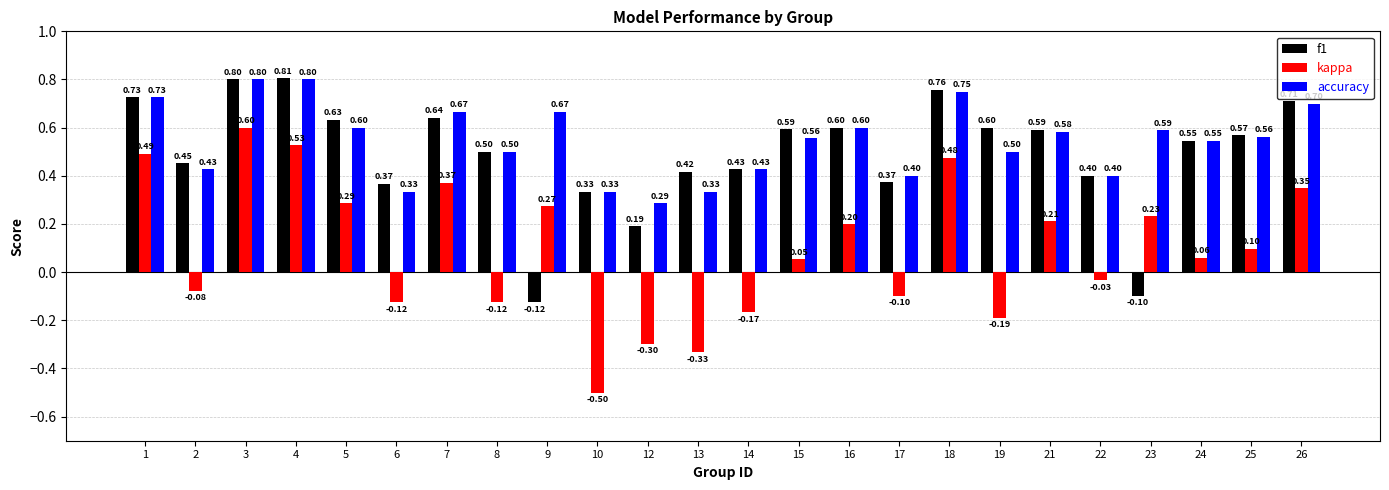

The value of f1 at 3 is 1.4. True or false?

False